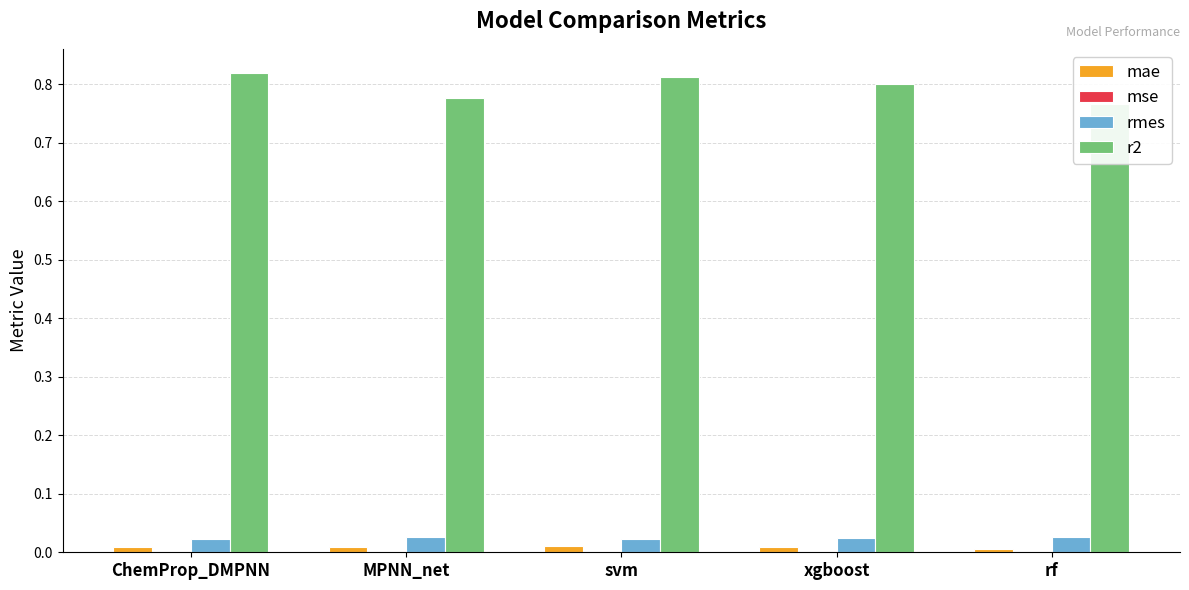

Which label corresponds to the smallest value in the chart?

ChemProp_DMPNN